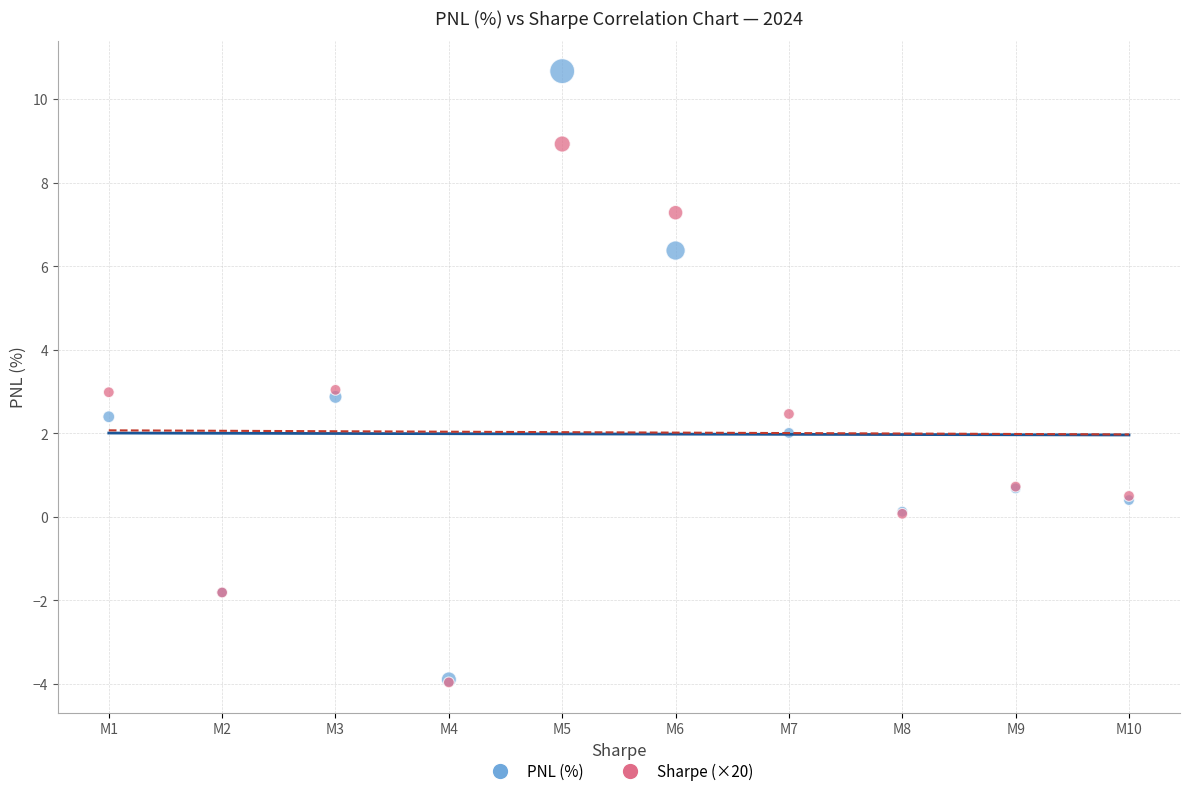

What are all the series names shown in the legend?

PNL (%), Sharpe (×20)